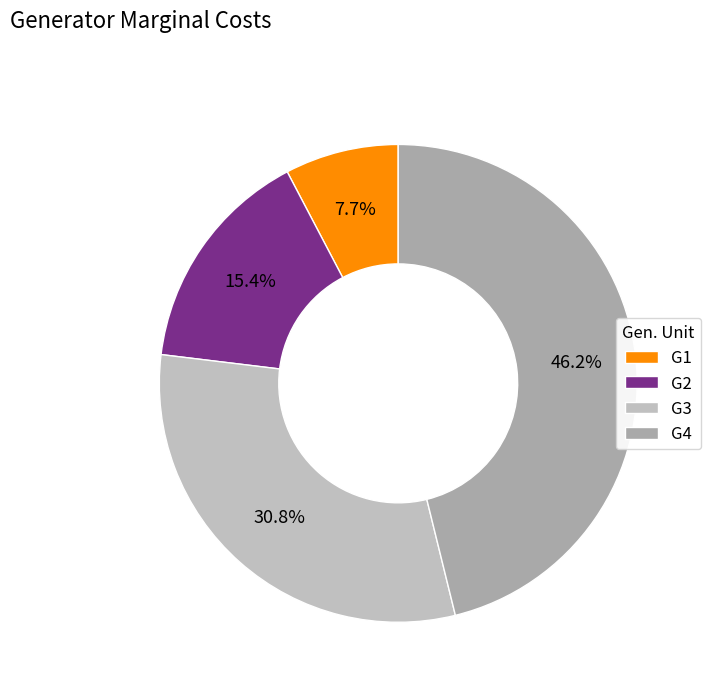

Is there a majority slice in this chart?

No